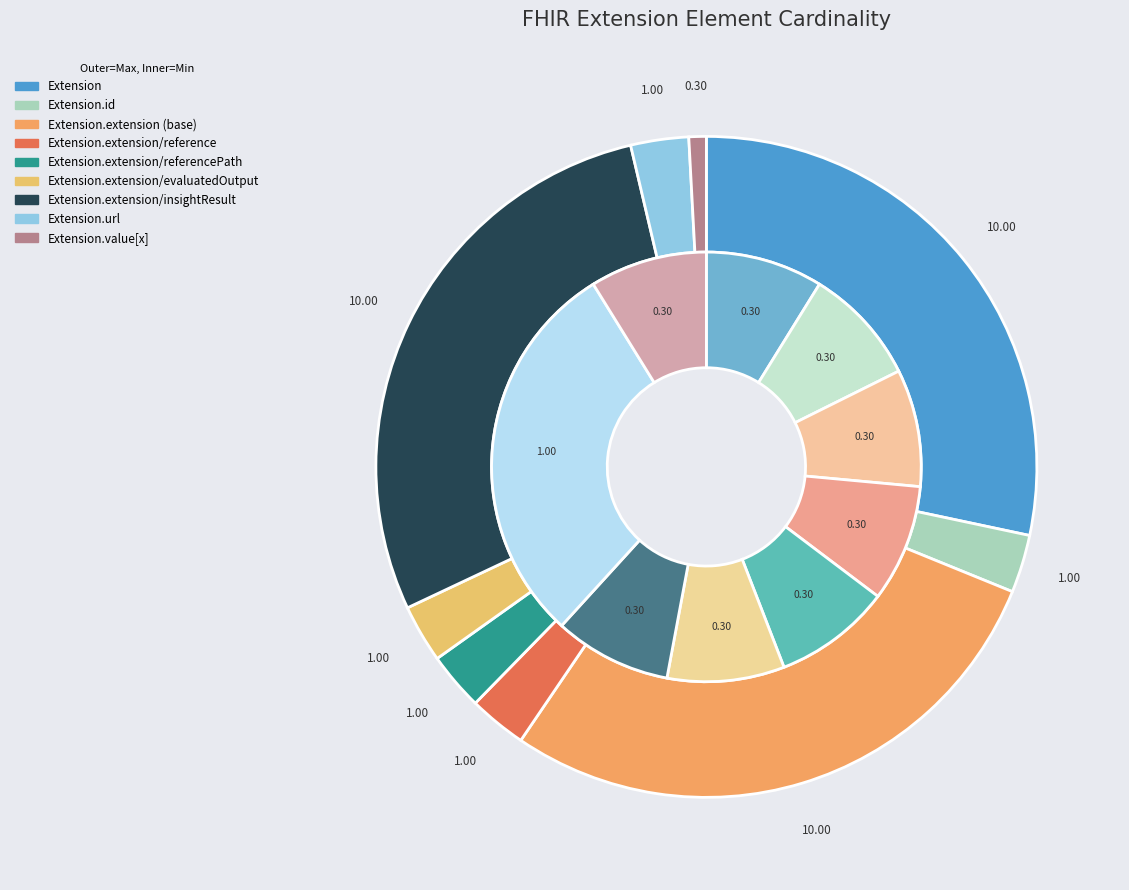

True or false: Extension.extension/referencePath accounts for 14% of the total.

False